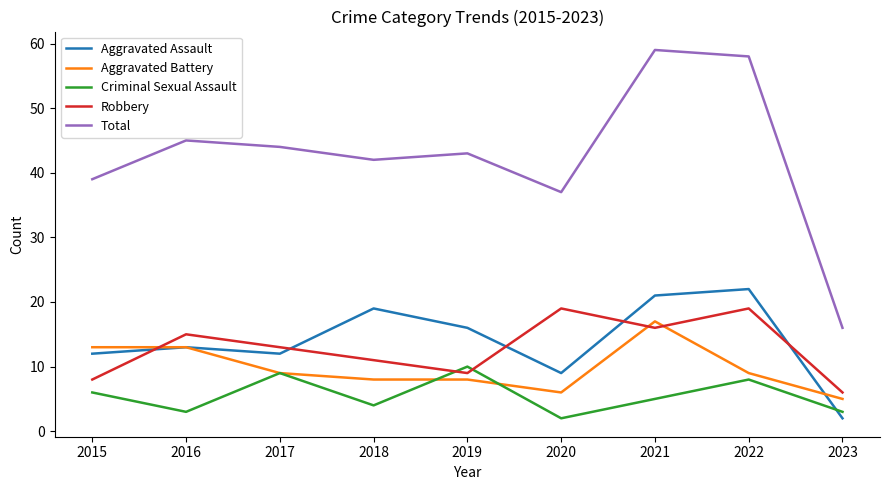

Reading left to right, extract all data points from this chart.

Aggravated Assault: 12	13	12	19	16	9	21	22	2
Aggravated Battery: 13	13	9	8	8	6	17	9	5
Criminal Sexual Assault: 6	3	9	4	10	2	5	8	3
Robbery: 8	15	13	11	9	19	16	19	6
Total: 39	45	44	42	43	37	59	58	16